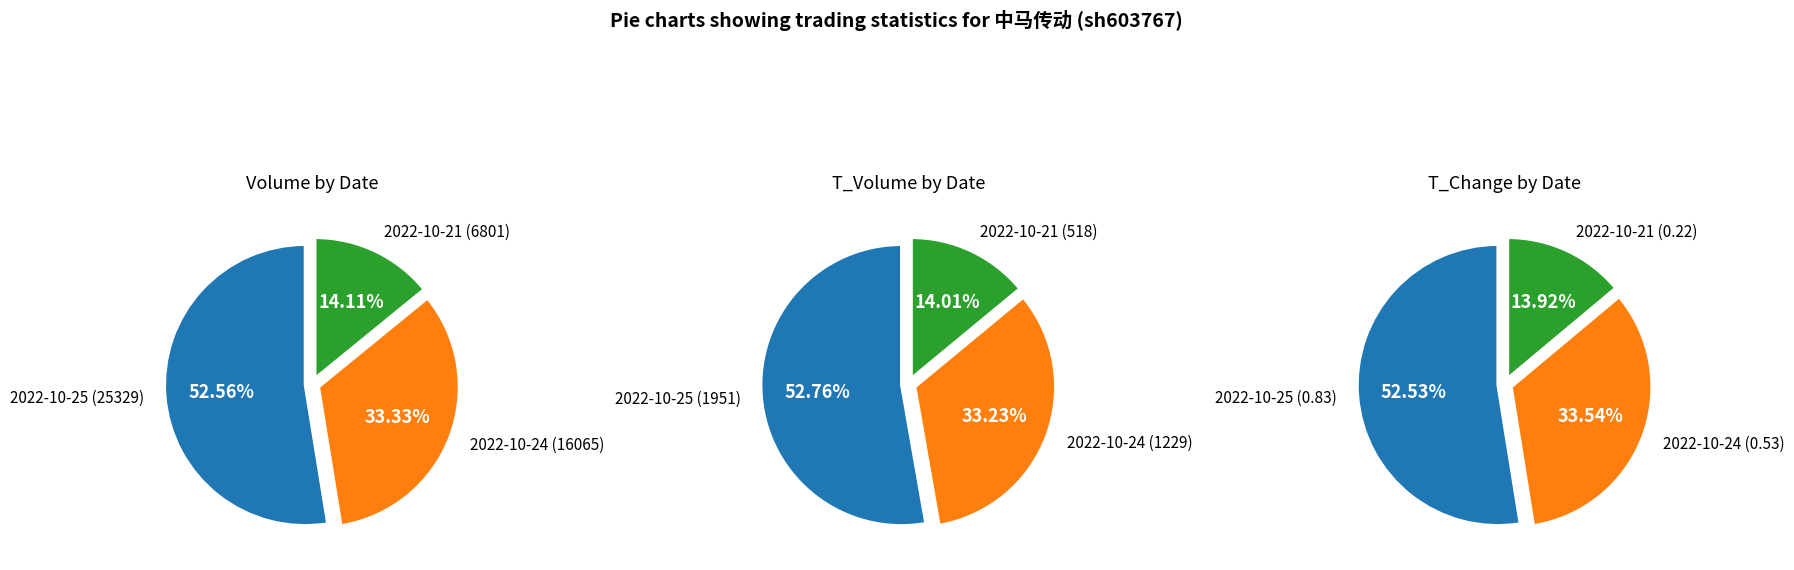

To the nearest percent, what portion does 2022-10-24 (16065) represent?

33%